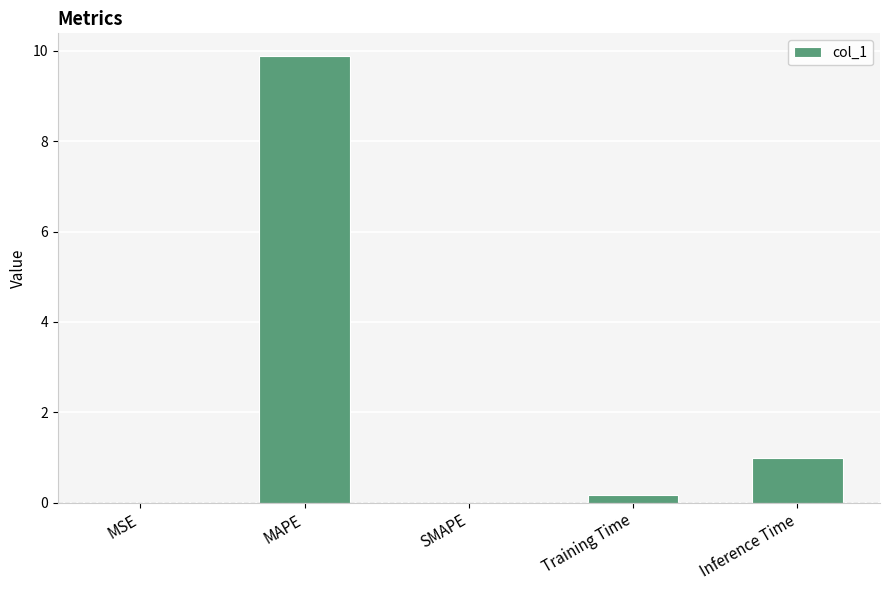

Which has a higher value, MAPE or Training Time?

MAPE